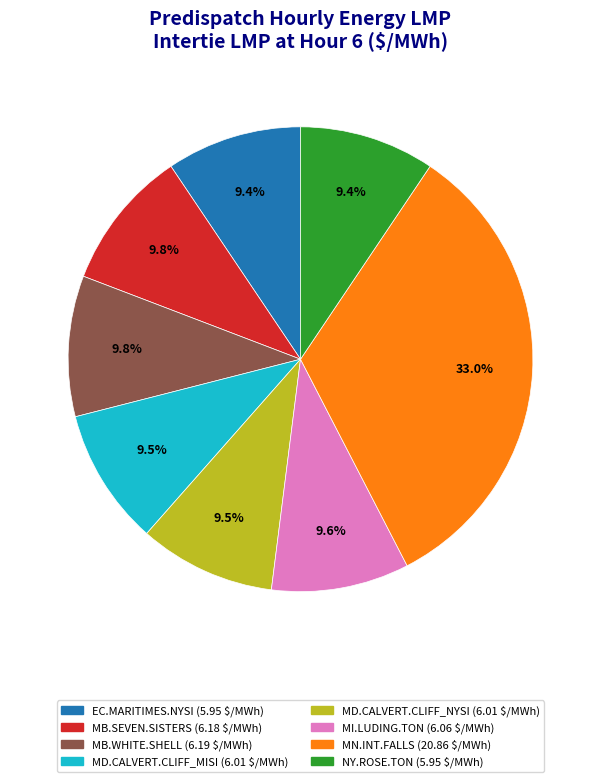

Does any single category account for the majority?

No